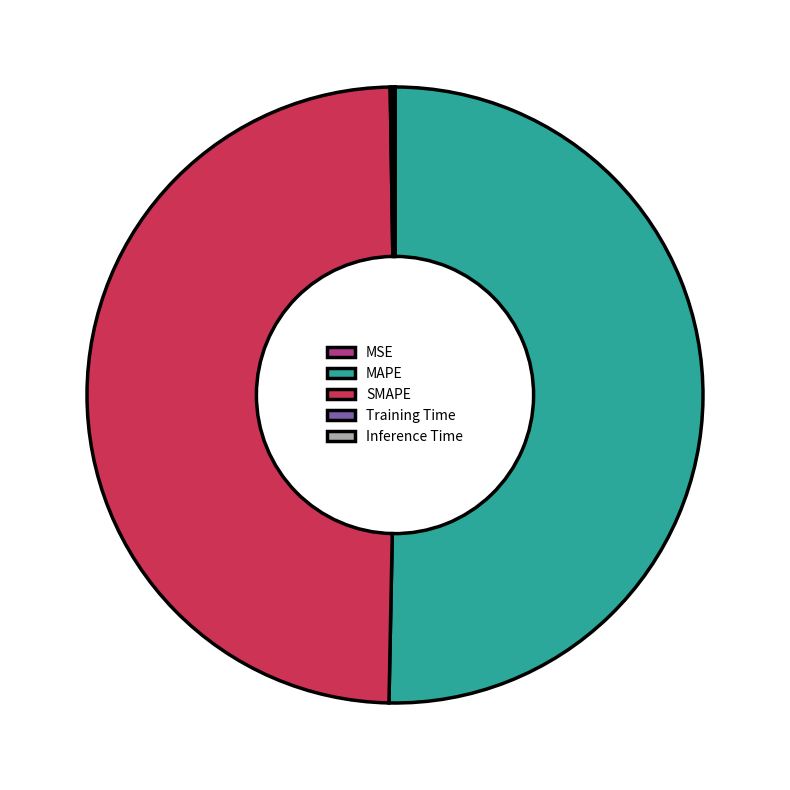

Which slice represents more than half of the pie?

MAPE